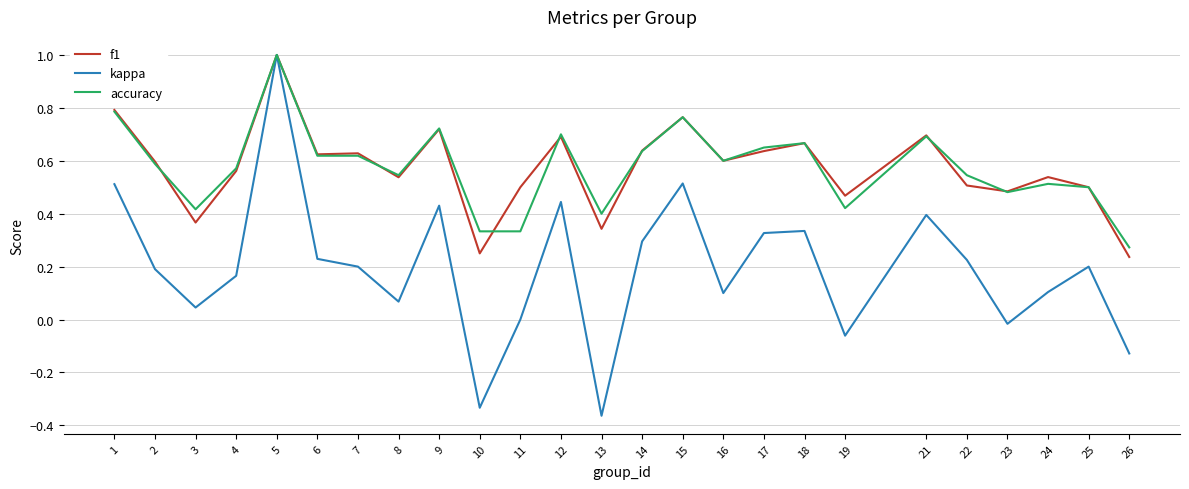

In kappa, how many points are lower than both neighbors (excluding endpoints)?

7